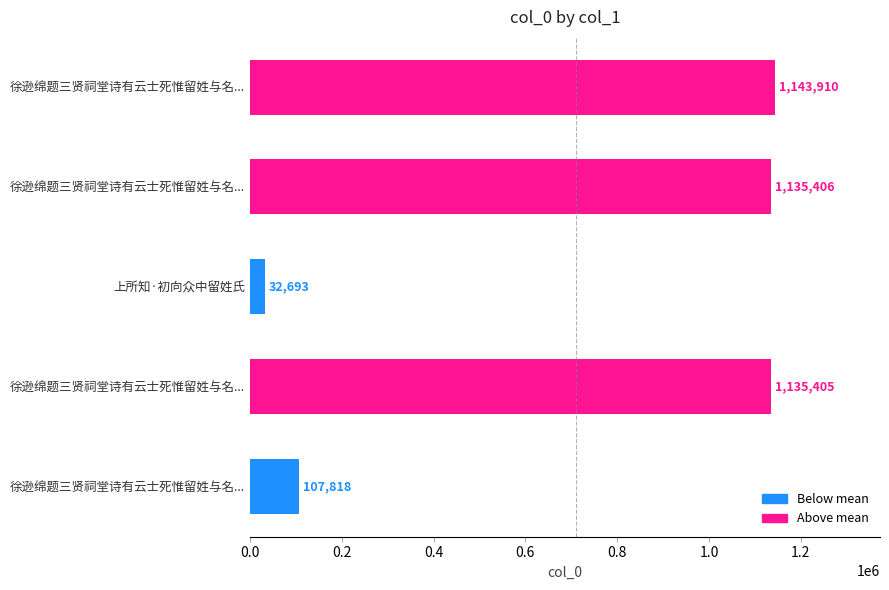

How many distinct data groups are displayed?

1